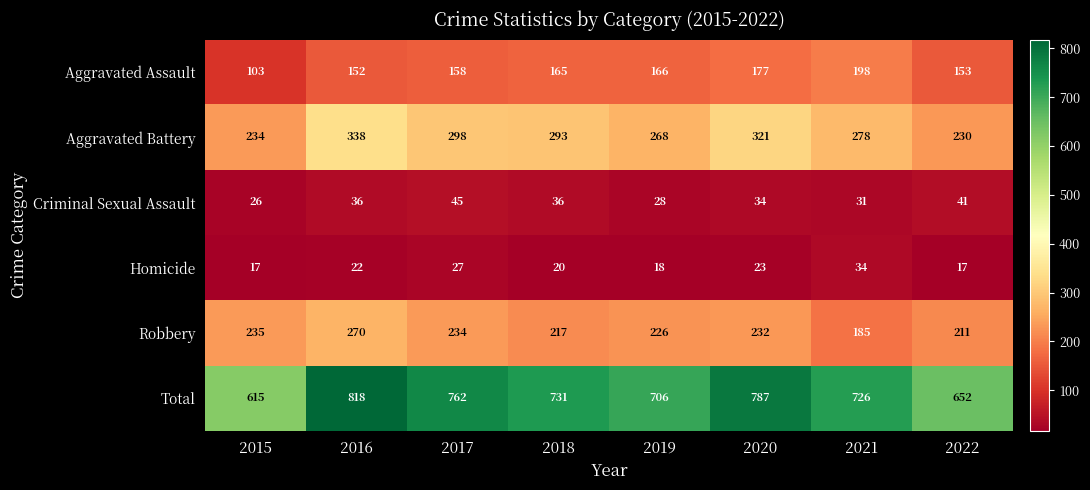

What is the average value of the Criminal Sexual Assault series?

35